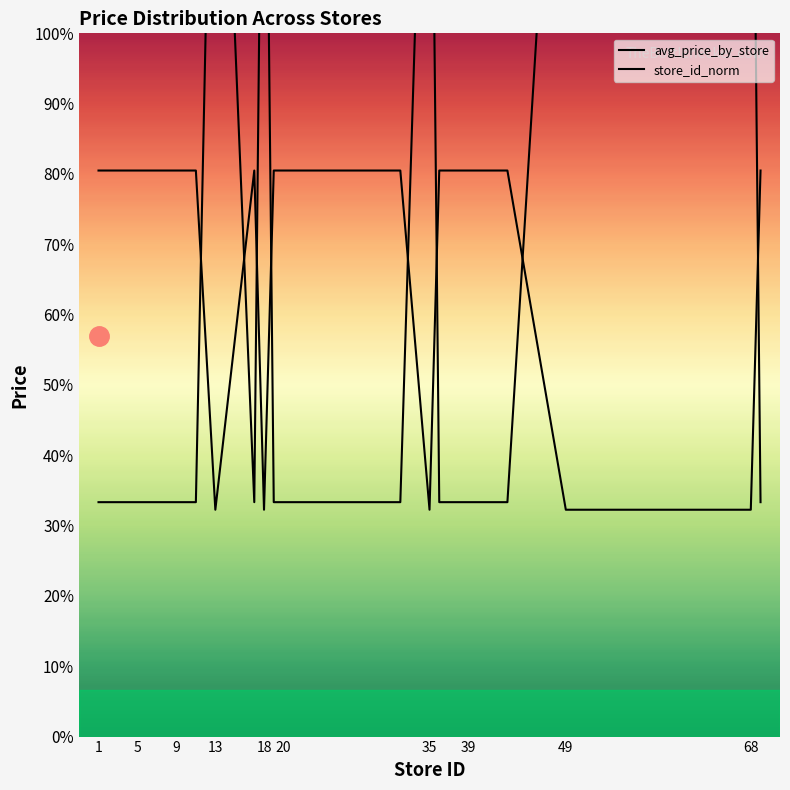

True or false: store_id_norm has a value of 10.0 at 13.

True